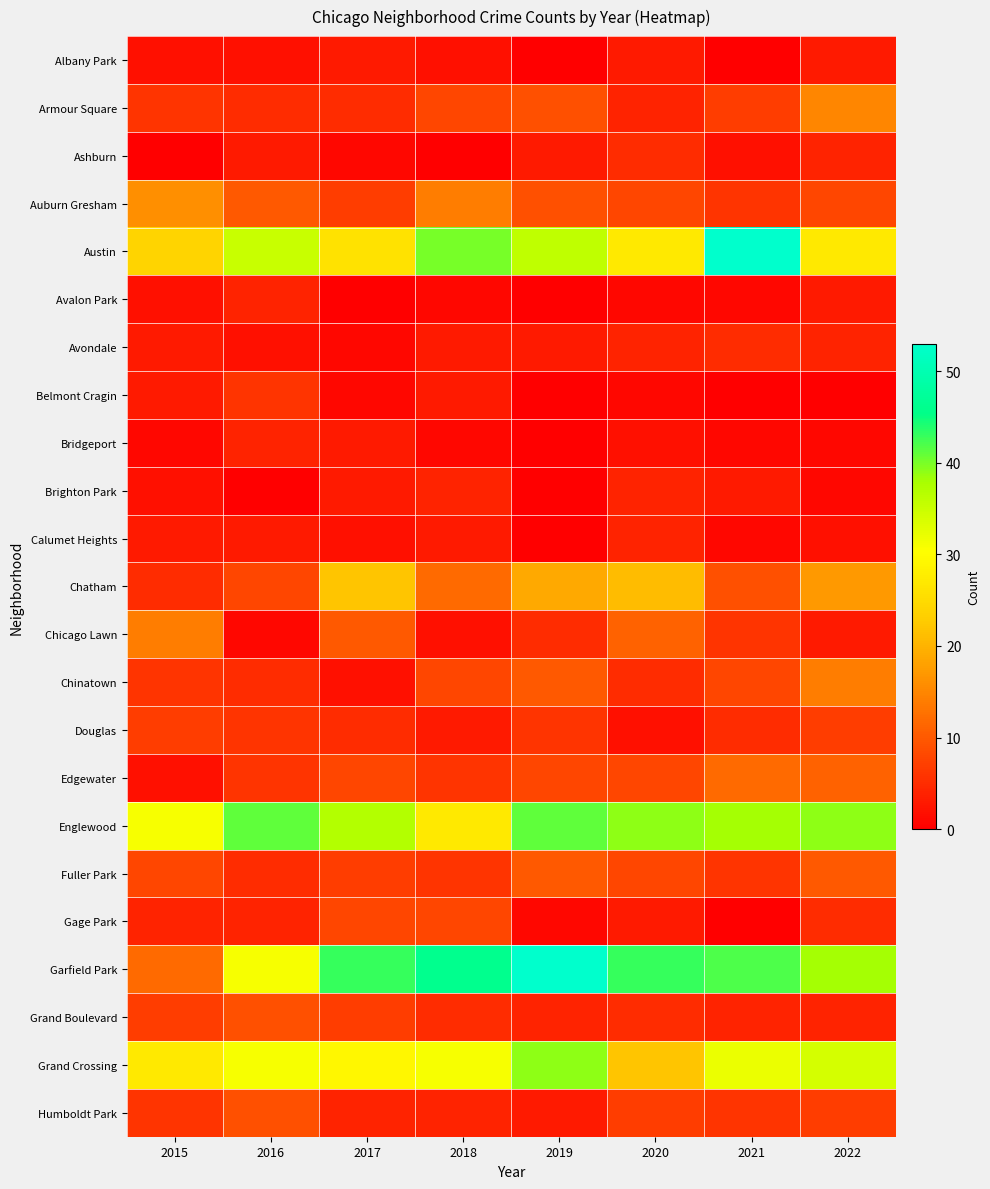

Reading left to right, what are all the values shown in this chart?

Albany Park: 2015=2	2016=2	2017=3	2018=2	2019=0	2020=3	2021=0	2022=3
Armour Square: 2015=6	2016=5	2017=5	2018=8	2019=9	2020=4	2021=7	2022=15
Ashburn: 2015=0	2016=3	2017=1	2018=0	2019=3	2020=5	2021=2	2022=4
Auburn Gresham: 2015=16	2016=10	2017=7	2018=14	2019=9	2020=8	2021=6	2022=8
Austin: 2015=24	2016=35	2017=26	2018=40	2019=36	2020=27	2021=53	2022=27
Avalon Park: 2015=2	2016=4	2017=0	2018=1	2019=0	2020=1	2021=1	2022=3
Avondale: 2015=3	2016=2	2017=1	2018=3	2019=3	2020=4	2021=5	2022=4
Belmont Cragin: 2015=3	2016=6	2017=1	2018=3	2019=0	2020=1	2021=0	2022=0
Bridgeport: 2015=1	2016=4	2017=3	2018=1	2019=0	2020=2	2021=1	2022=1
Brighton Park: 2015=2	2016=0	2017=3	2018=4	2019=0	2020=4	2021=3	2022=1
Calumet Heights: 2015=3	2016=3	2017=2	2018=3	2019=0	2020=4	2021=1	2022=2
Chatham: 2015=5	2016=8	2017=22	2018=12	2019=19	2020=21	2021=9	2022=17
Chicago Lawn: 2015=14	2016=1	2017=10	2018=2	2019=5	2020=11	2021=6	2022=3
Chinatown: 2015=6	2016=5	2017=2	2018=8	2019=10	2020=5	2021=8	2022=14
Douglas: 2015=7	2016=6	2017=5	2018=3	2019=6	2020=2	2021=5	2022=7
Edgewater: 2015=2	2016=6	2017=8	2018=6	2019=8	2020=8	2021=12	2022=11
Englewood: 2015=31	2016=41	2017=37	2018=27	2019=41	2020=39	2021=38	2022=39
Fuller Park: 2015=8	2016=5	2017=7	2018=6	2019=10	2020=8	2021=6	2022=10
Gage Park: 2015=4	2016=4	2017=8	2018=8	2019=1	2020=3	2021=0	2022=5
Garfield Park: 2015=12	2016=31	2017=43	2018=46	2019=53	2020=43	2021=42	2022=38
Grand Boulevard: 2015=7	2016=9	2017=7	2018=5	2019=4	2020=5	2021=4	2022=4
Grand Crossing: 2015=27	2016=31	2017=29	2018=31	2019=39	2020=22	2021=32	2022=34
Humboldt Park: 2015=6	2016=9	2017=4	2018=4	2019=3	2020=7	2021=6	2022=7